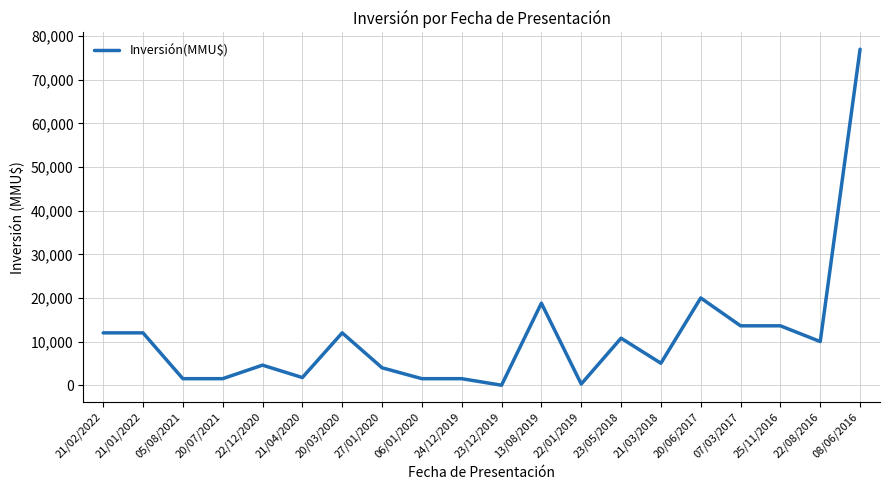

True or false: the data has more than 2 interior local peaks.

True